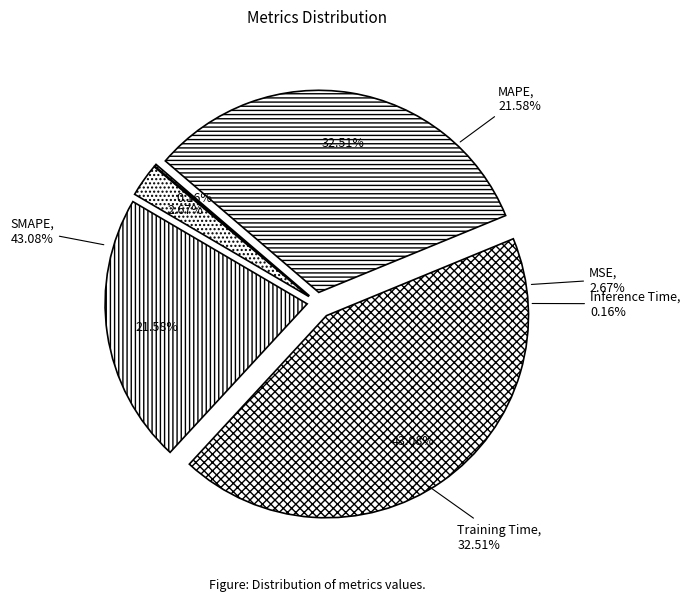

The MSE slice represents 1% of the pie. True or false?

False